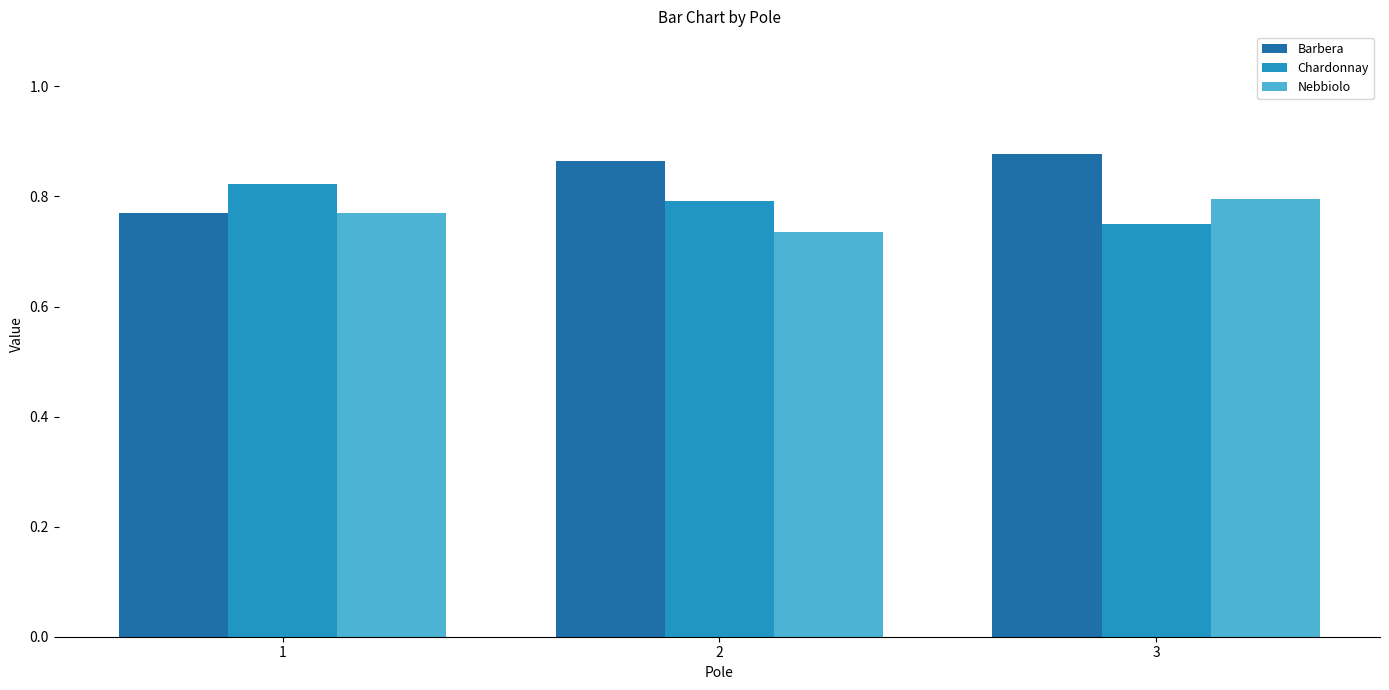

What are all the series names shown in the legend?

Barbera, Chardonnay, Nebbiolo